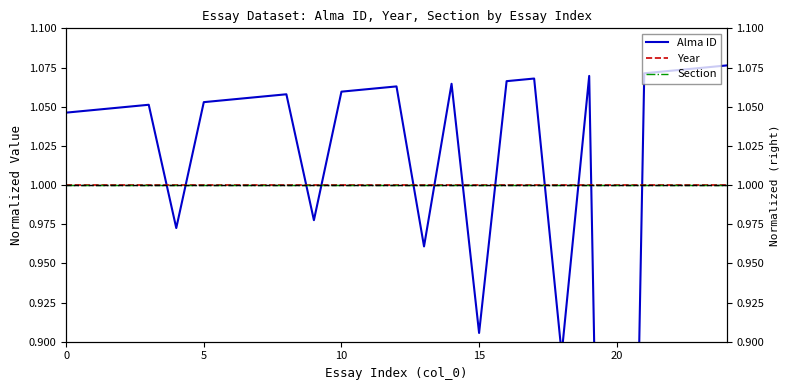

True or false: Alma ID has more than 0 points higher than both neighbors.

True